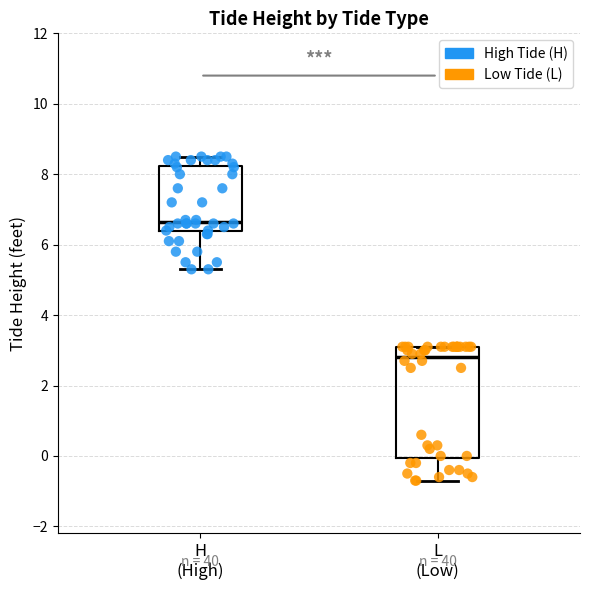

Comparing the boxes themselves (not the whiskers), which one is the tallest?

L (Low)